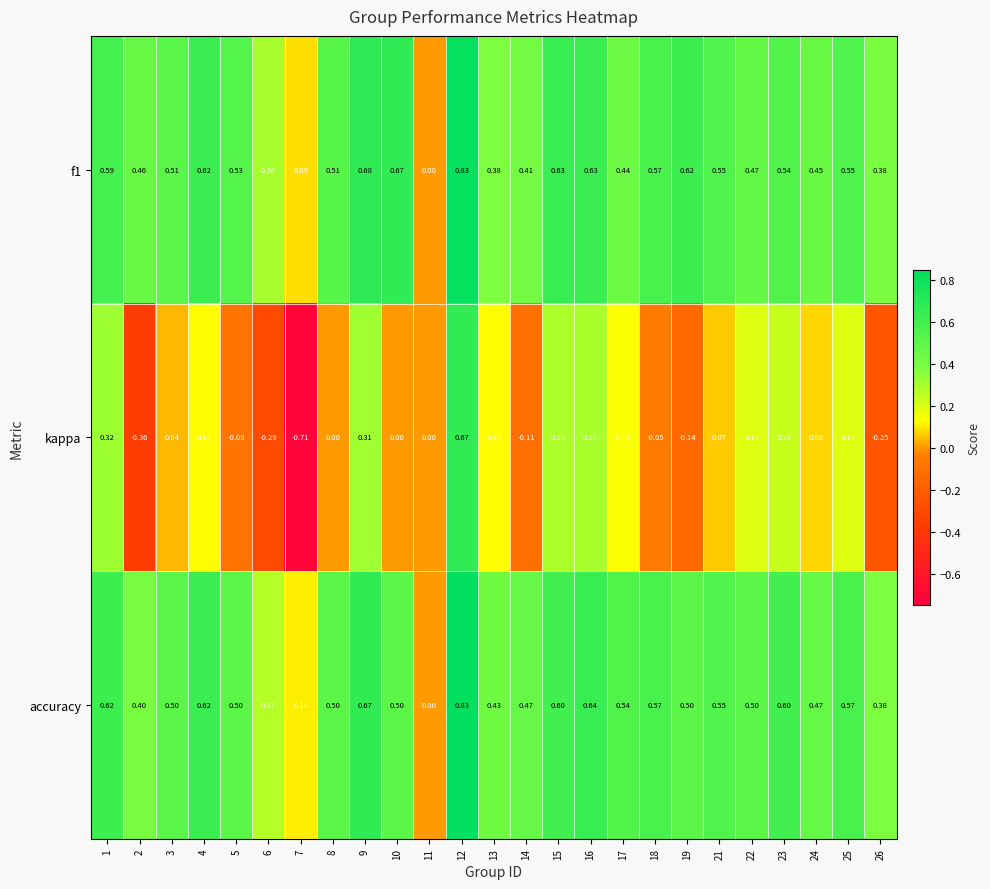

Which series has the widest spread of values?

kappa